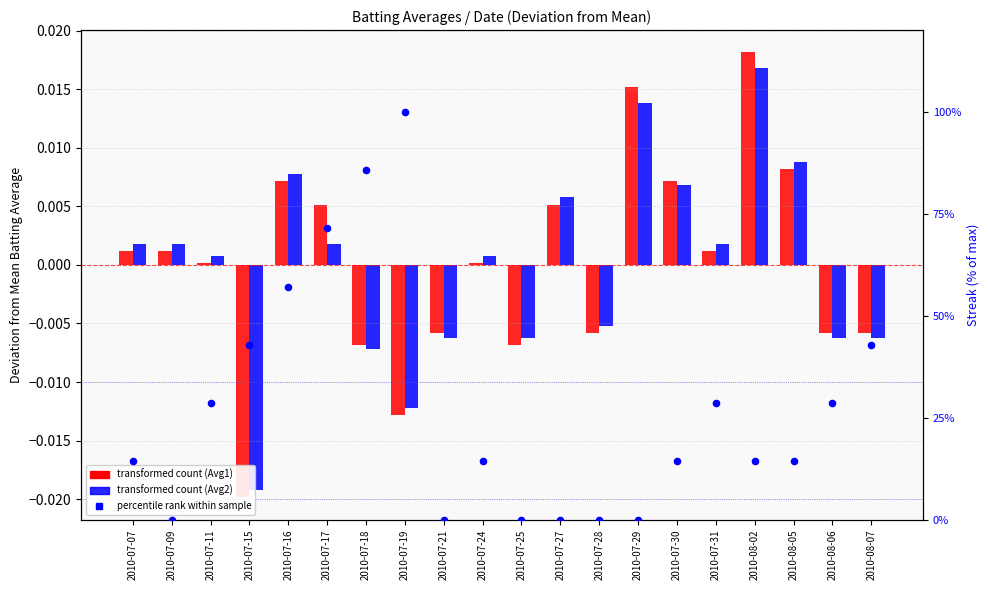

Is the value of Batting Average2 at 2010-07-31 greater than the value of Streak % rank at 2010-07-21?

Yes